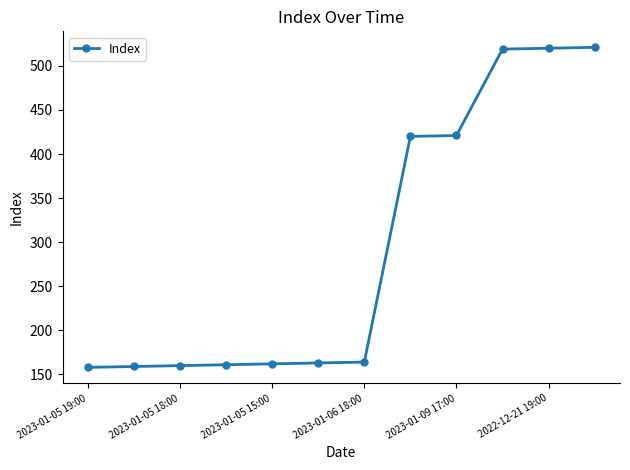

What is the sum of all values?

3528